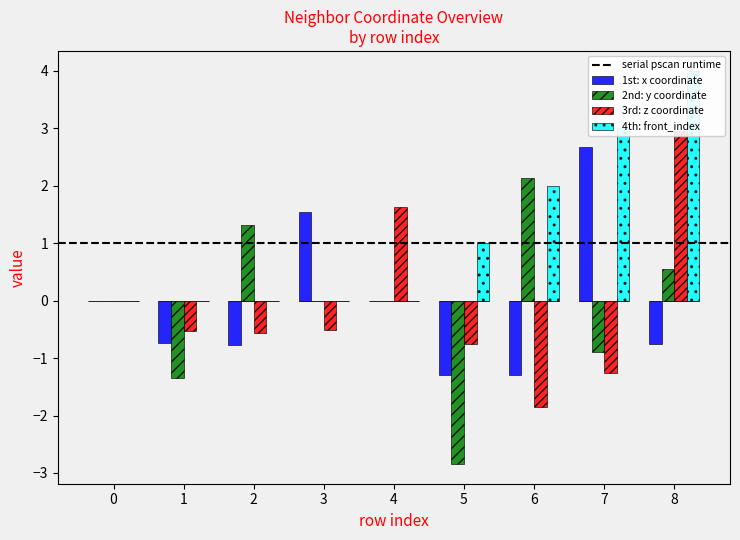

Rank the categories by front_index value from lowest to highest.

0, 1, 2, 3, 4, 5, 6, 7, 8